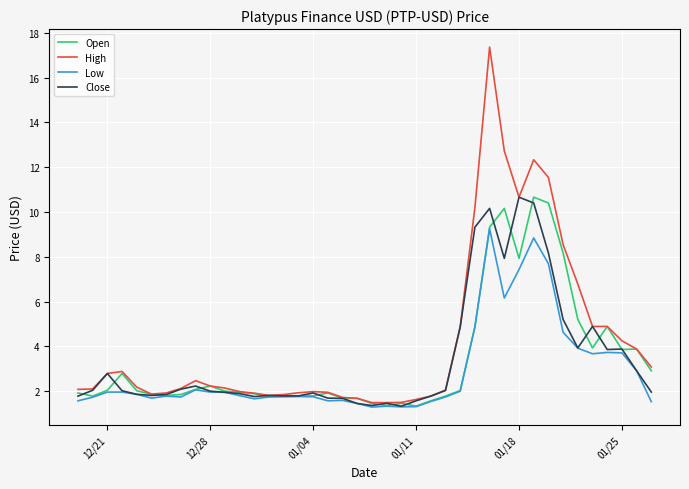

What is the maximum value shown in the chart?

17.4